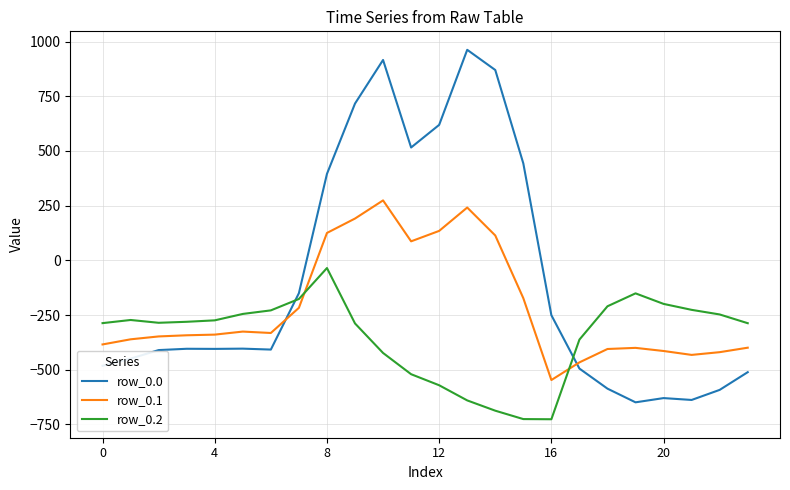

Which series has the largest total across all categories?

row_0.0